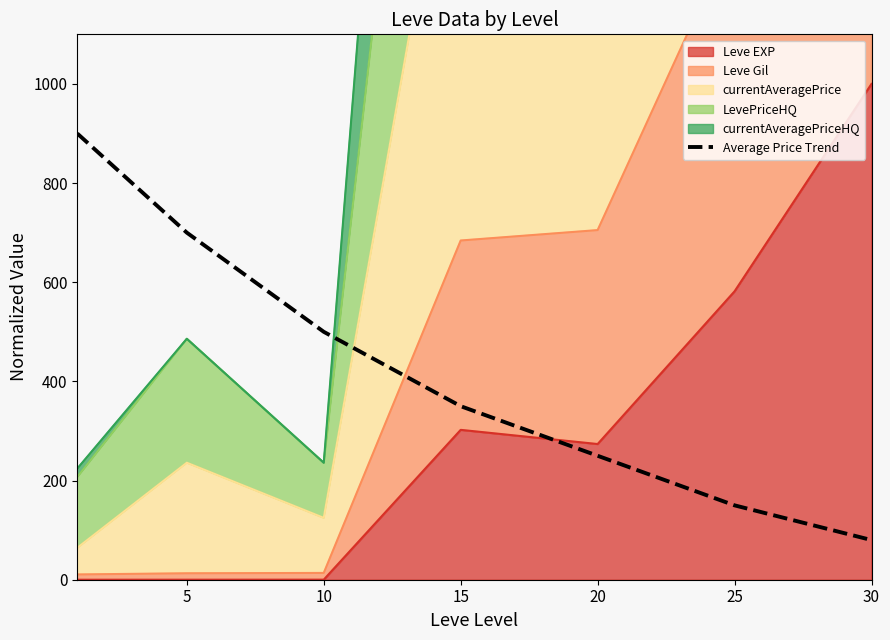

What is the average value?

419